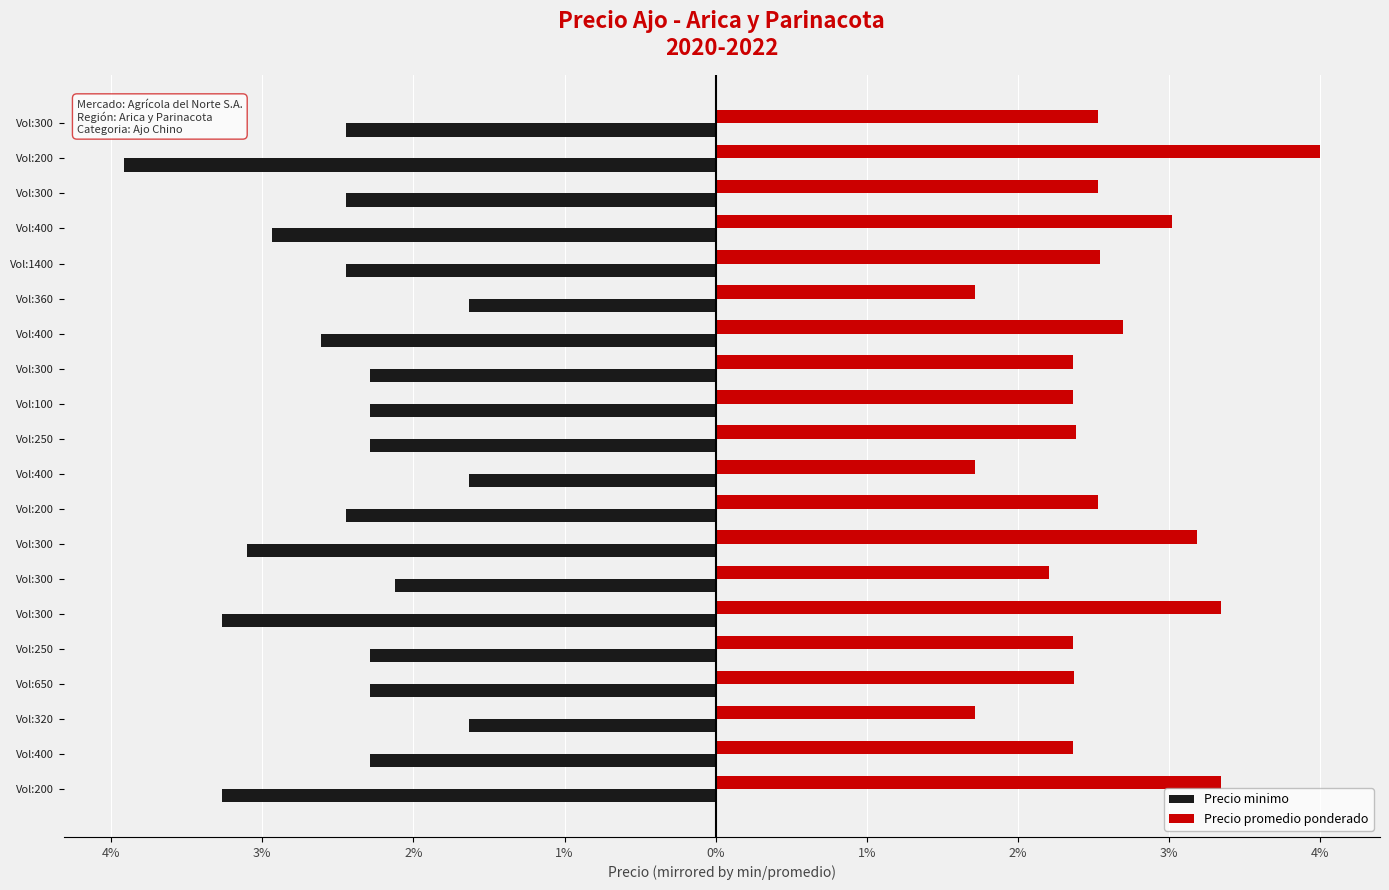

Where does the Precio minimo series first go above -14000?

Vol:320